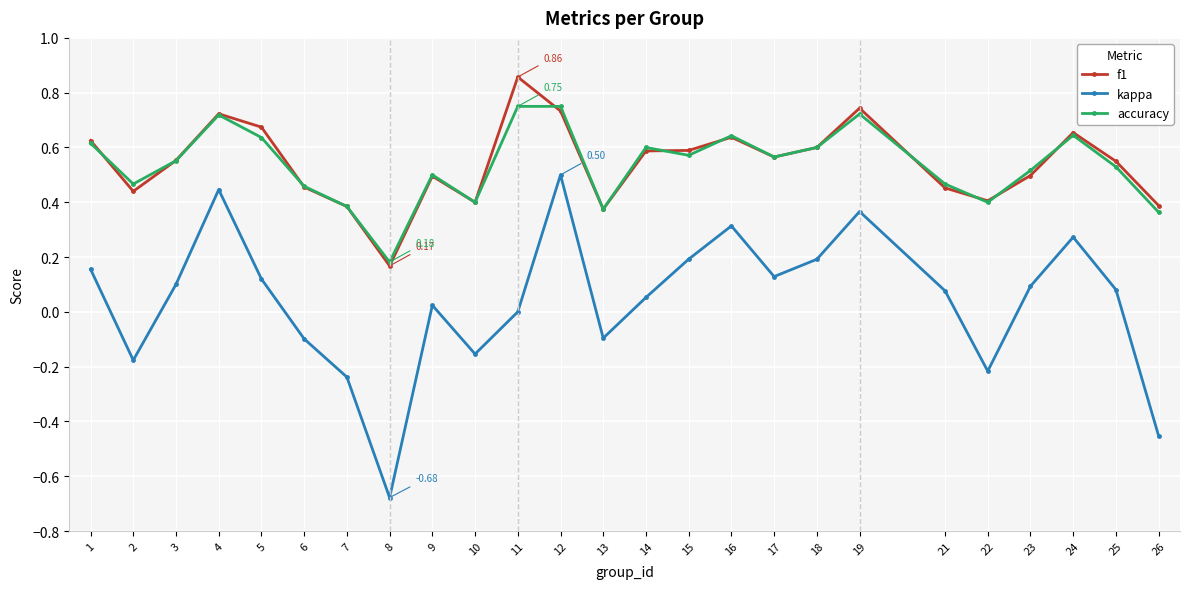

True or false: kappa and accuracy cross at least once.

False